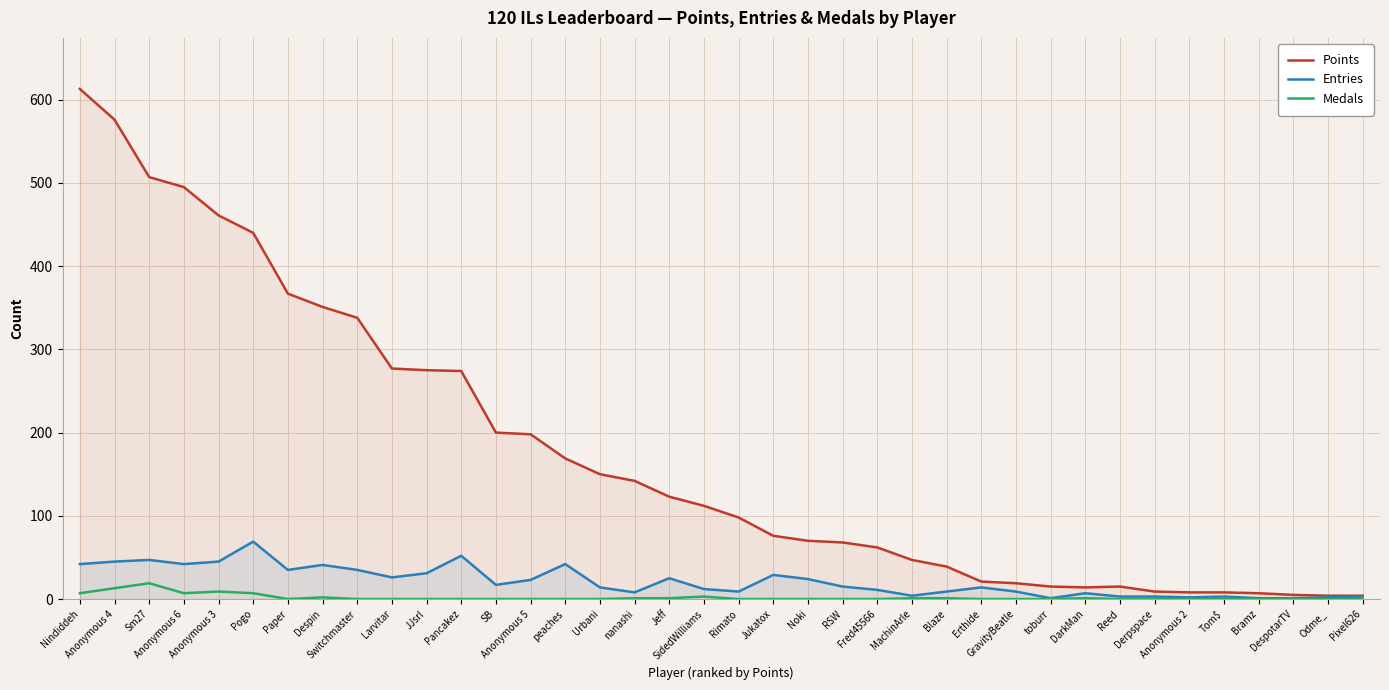

How many series are shown in this chart?

3